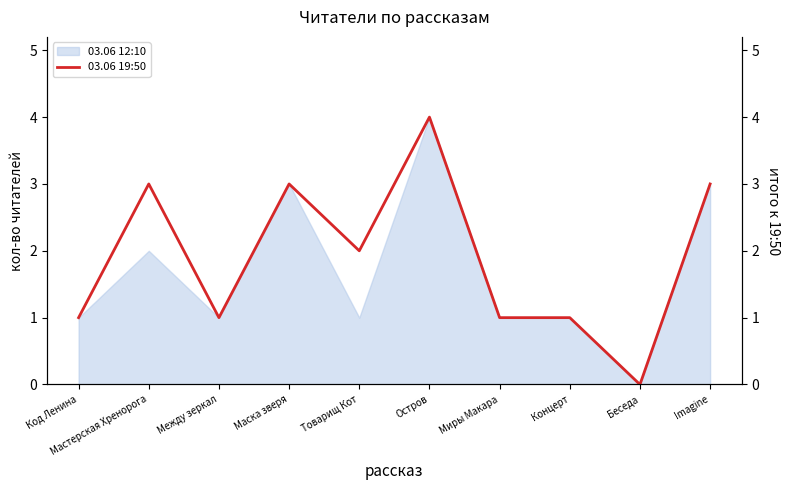

The chart shows a value of 1 at Мастерская Хренорога. True or false?

False